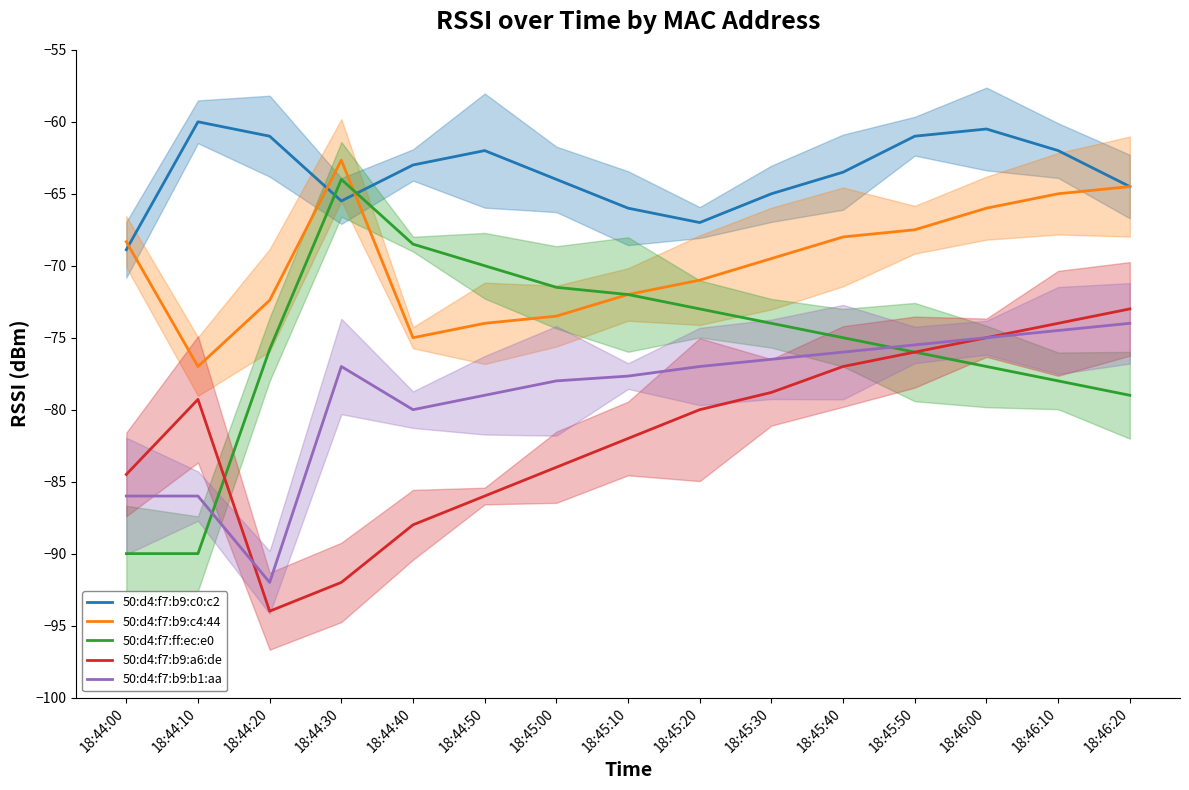

Which series has the widest spread of values?

50:d4:f7:ff:ec:e0